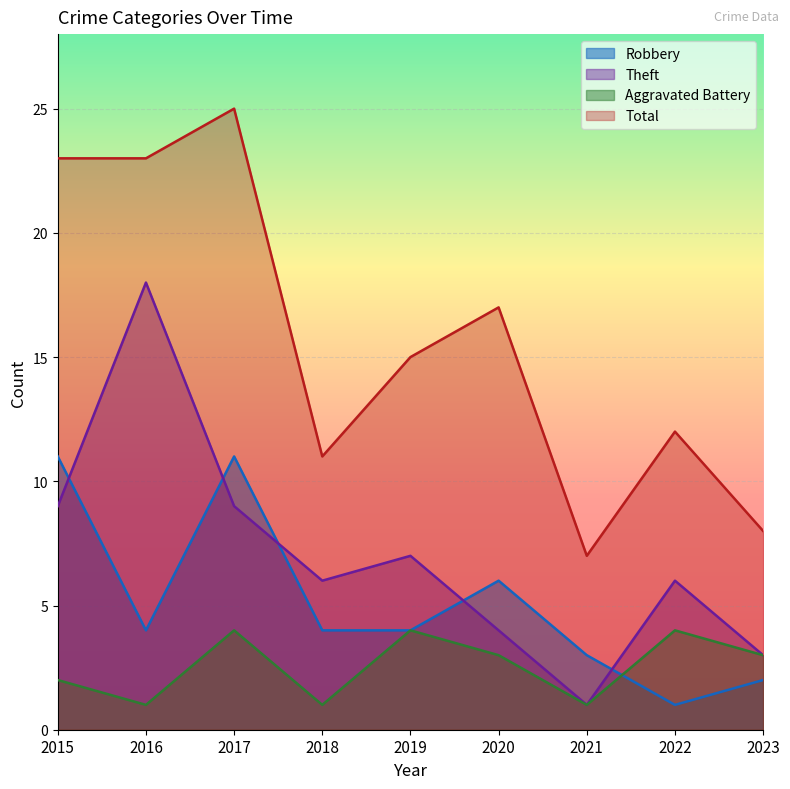

Does the chart display data point markers on the line(s)?

No